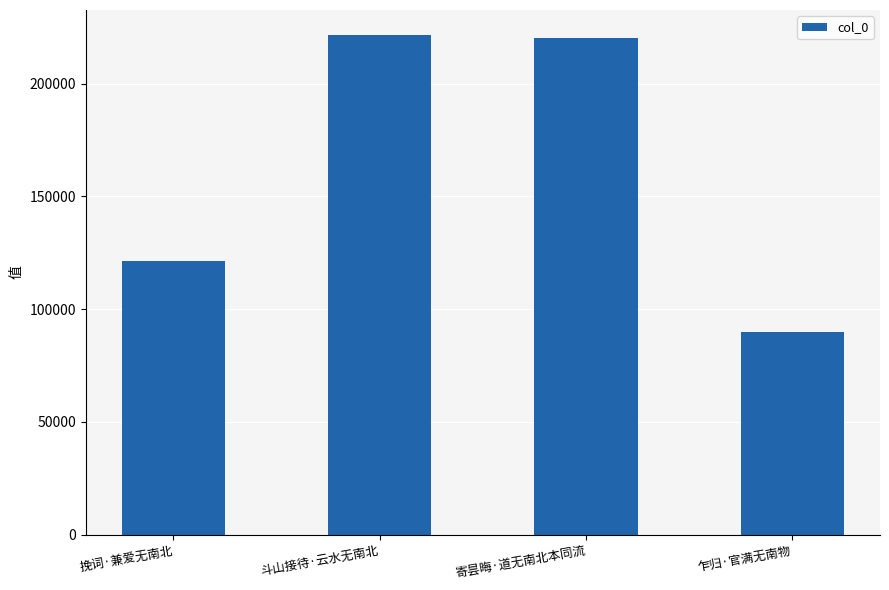

Read the value at 乍归·官满无南物, to the nearest 10.

89740